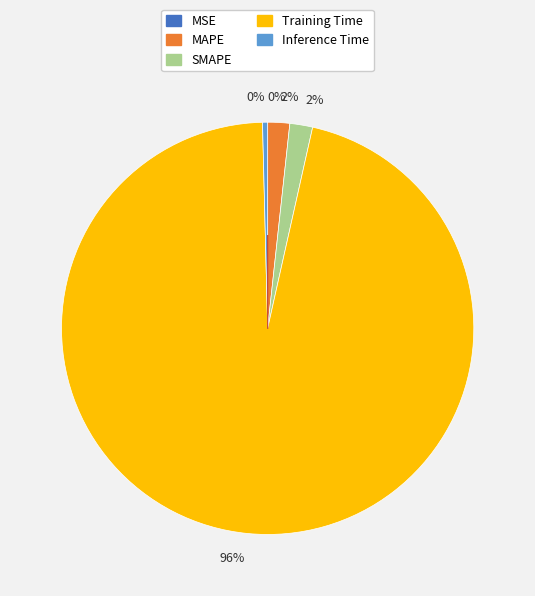

To the nearest percent, what is the average slice percentage?

20%